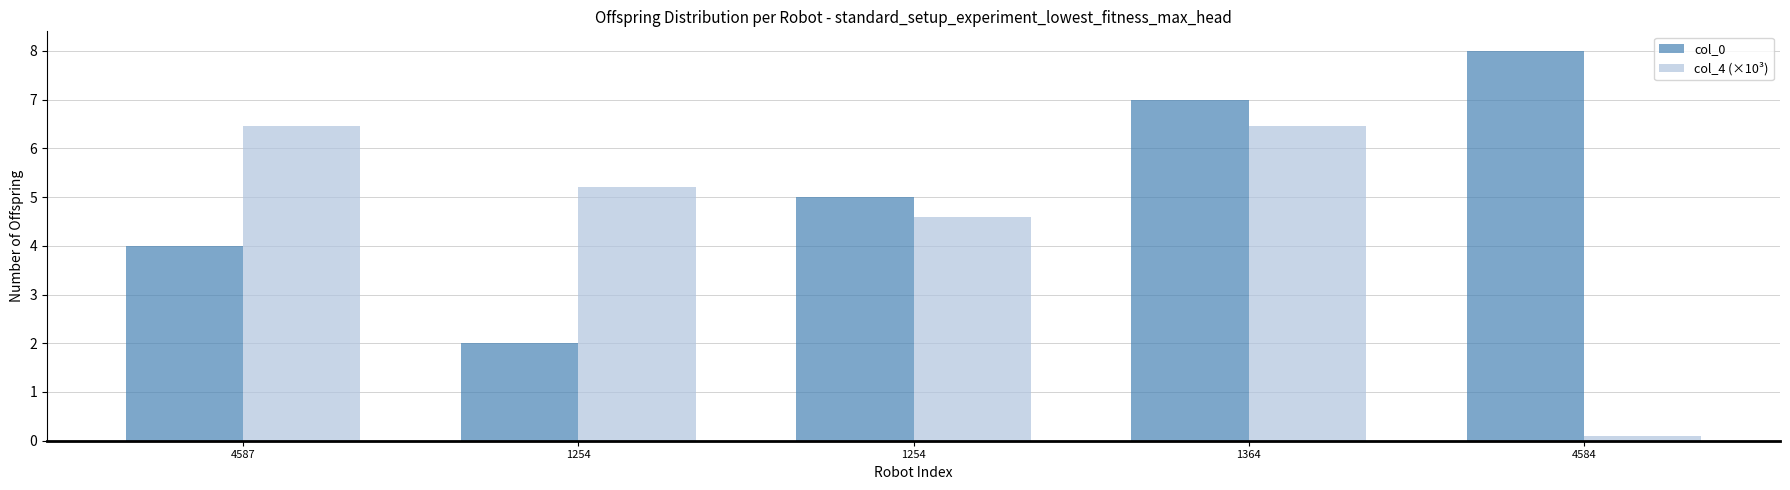

What is the difference between the col_4 (×10³) values at 4587 and 1254?

1.3